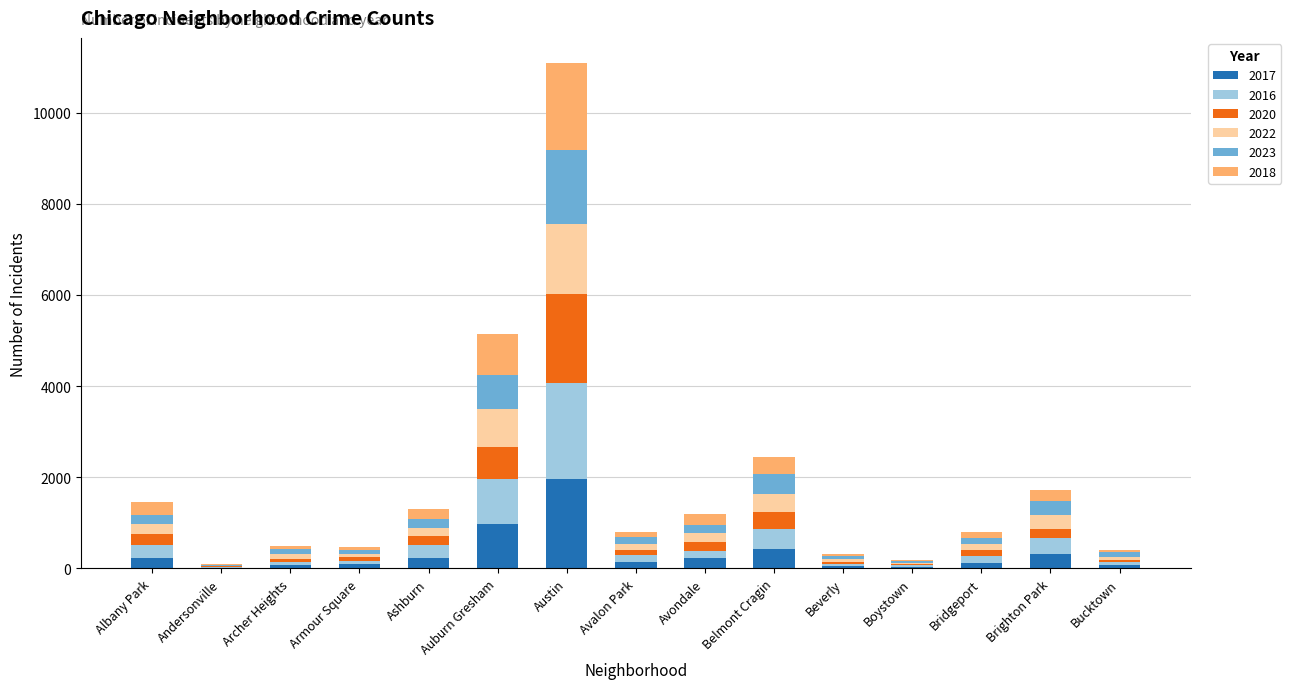

At which category is the sum across all series the highest?

Austin